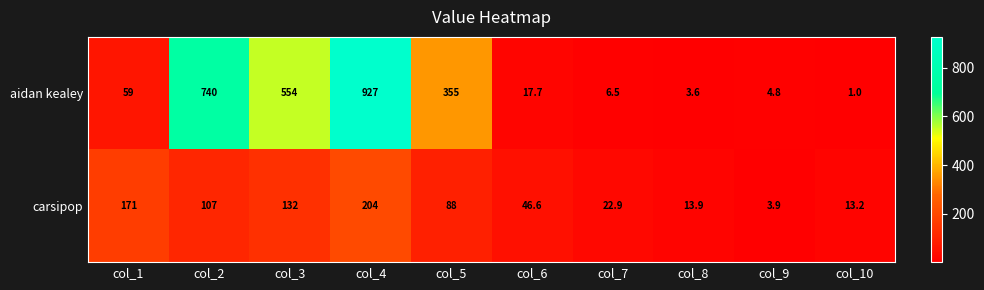

What is the difference between the aidan kealey values at col_2 and col_10?

739.0